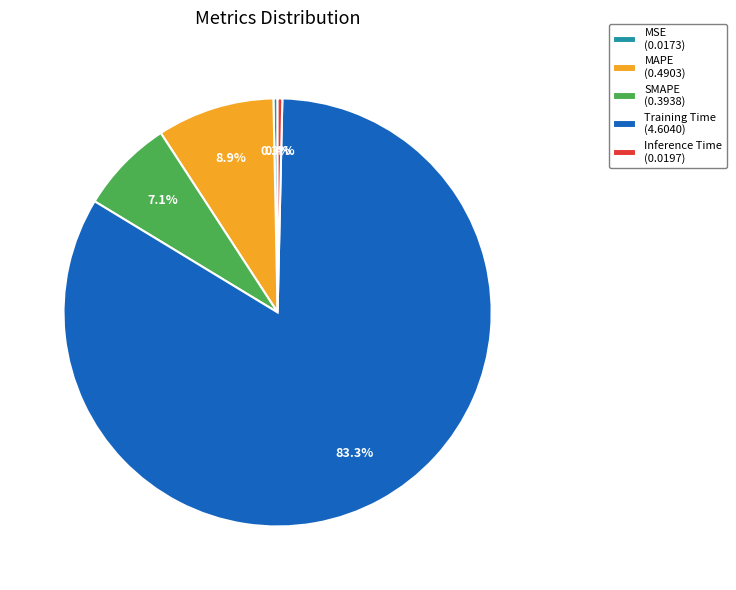

What percentage is the Training Time slice, to the nearest percent?

83%